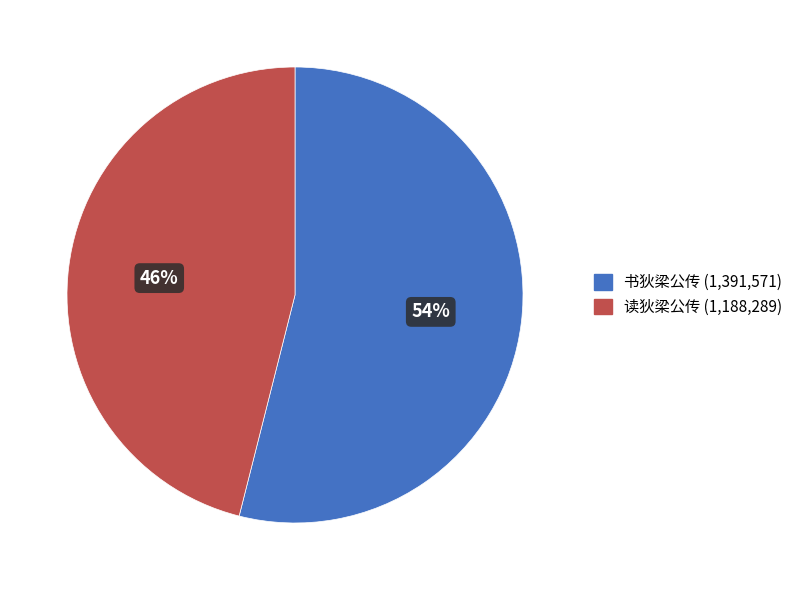

How many slices are in this pie chart?

2